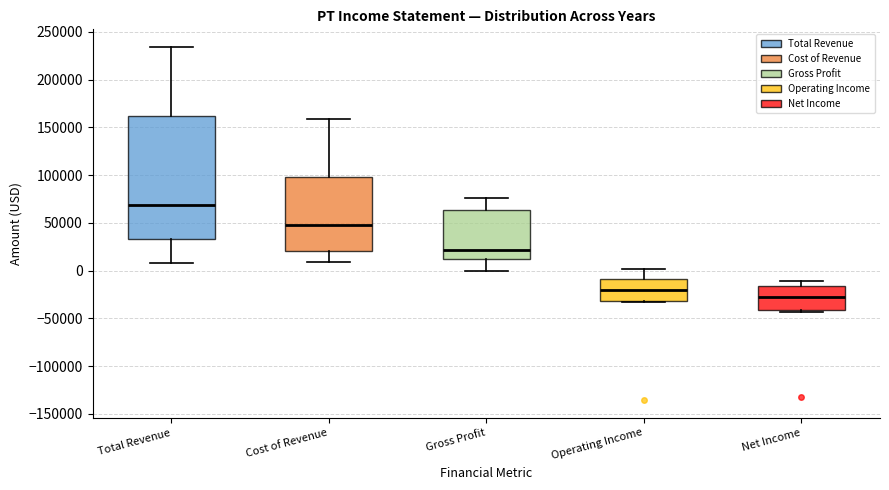

Reading left to right, transcribe this box plot: for each box, give where its median line is, the range the box spans, and where its two whiskers end, as read against the y-axis. The values are not printed on the chart, so give them approximately, as read against the axis.

Total Revenue: median 70000, box 35000 to 160000, whiskers 10000 to 235000
Cost of Revenue: median 50000, box 20000 to 100000, whiskers 10000 to 160000
Gross Profit: median 20000, box 15000 to 65000, whiskers 0 to 75000
Operating Income: median -20000, box -30000 to -10000, whiskers -30000 to 0
Net Income: median -25000, box -40000 to -15000, whiskers -45000 to -10000